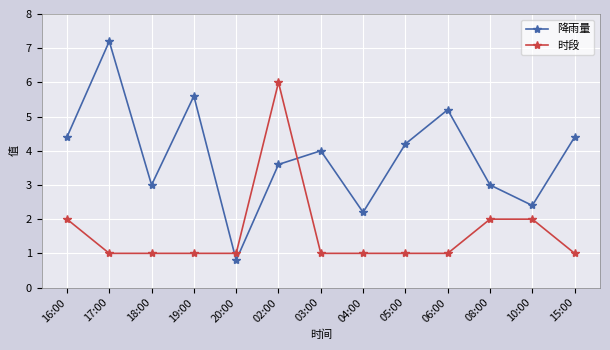

What is the label of the 9th point from the right?

20:00